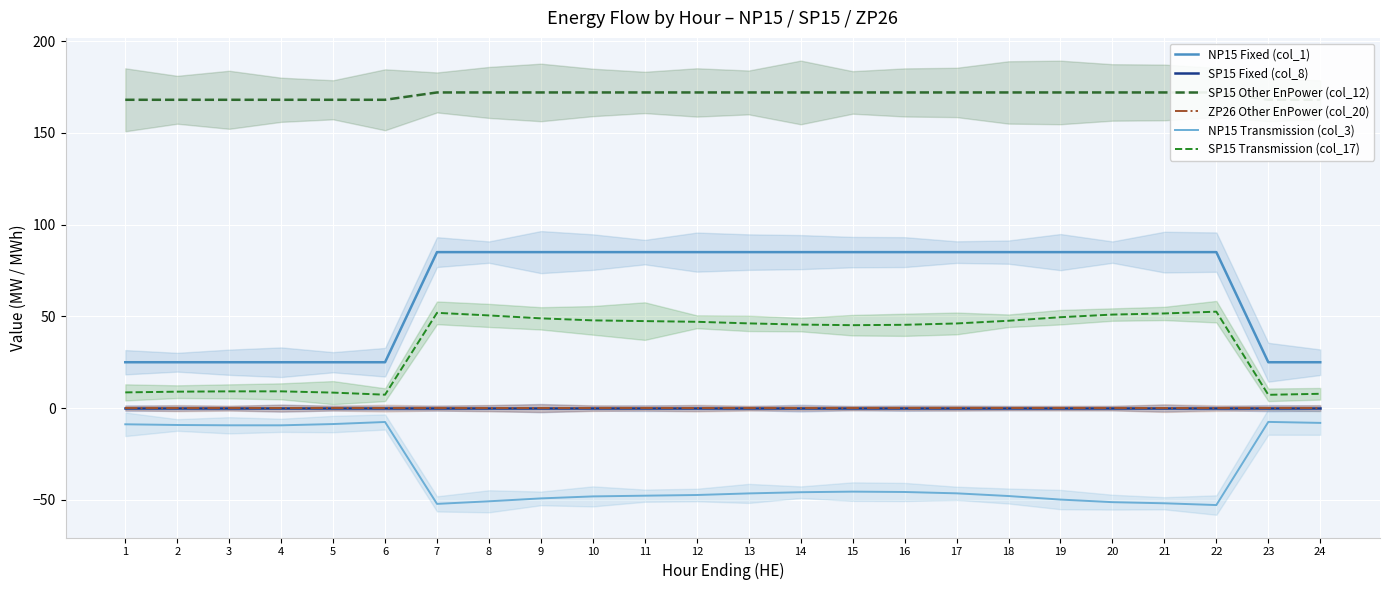

Reading left to right, extract all data points from this chart.

NP15 Fixed (col_1): 1=25.0	2=25.0	3=25.0	4=25.0	5=25.0	6=25.0	7=85.0	8=85.0	9=85.0	10=85.0	11=85.0	12=85.0	13=85.0	14=85.0	15=85.0	16=85.0	17=85.0	18=85.0	19=85.0	20=85.0	21=85.0	22=85.0	23=25.0	24=25.0
SP15 Fixed (col_8): 1=0.0	2=0.0	3=0.0	4=0.0	5=0.0	6=0.0	7=0.0	8=0.0	9=0.0	10=0.0	11=0.0	12=0.0	13=0.0	14=0.0	15=0.0	16=0.0	17=0.0	18=0.0	19=0.0	20=0.0	21=0.0	22=0.0	23=0.0	24=0.0
SP15 Other EnPower (col_12): 1=168.0	2=168.0	3=168.0	4=168.0	5=168.0	6=168.0	7=172.0	8=172.0	9=172.0	10=172.0	11=172.0	12=172.0	13=172.0	14=172.0	15=172.0	16=172.0	17=172.0	18=172.0	19=172.0	20=172.0	21=172.0	22=172.0	23=168.0	24=168.0
ZP26 Other EnPower (col_20): 1=0.0	2=0.0	3=0.0	4=0.0	5=0.0	6=0.0	7=0.0	8=0.0	9=0.0	10=0.0	11=0.0	12=0.0	13=0.0	14=0.0	15=0.0	16=0.0	17=0.0	18=0.0	19=0.0	20=0.0	21=0.0	22=0.0	23=0.0	24=0.0
NP15 Transmission (col_3): 1=-8.8	2=-9.2	3=-9.4	4=-9.4	5=-8.7	6=-7.6	7=-52.2	8=-50.8	9=-49.2	10=-48.1	11=-47.7	12=-47.3	13=-46.5	14=-45.8	15=-45.5	16=-45.7	17=-46.4	18=-47.9	19=-49.8	20=-51.2	21=-51.9	22=-52.8	23=-7.5	24=-8.1
SP15 Transmission (col_17): 1=8.6	2=9.0	3=9.1	4=9.1	5=8.4	6=7.3	7=51.9	8=50.5	9=48.9	10=47.8	11=47.4	12=47.0	13=46.2	14=45.5	15=45.2	16=45.4	17=46.1	18=47.6	19=49.5	20=51.0	21=51.6	22=52.5	23=7.2	24=7.8